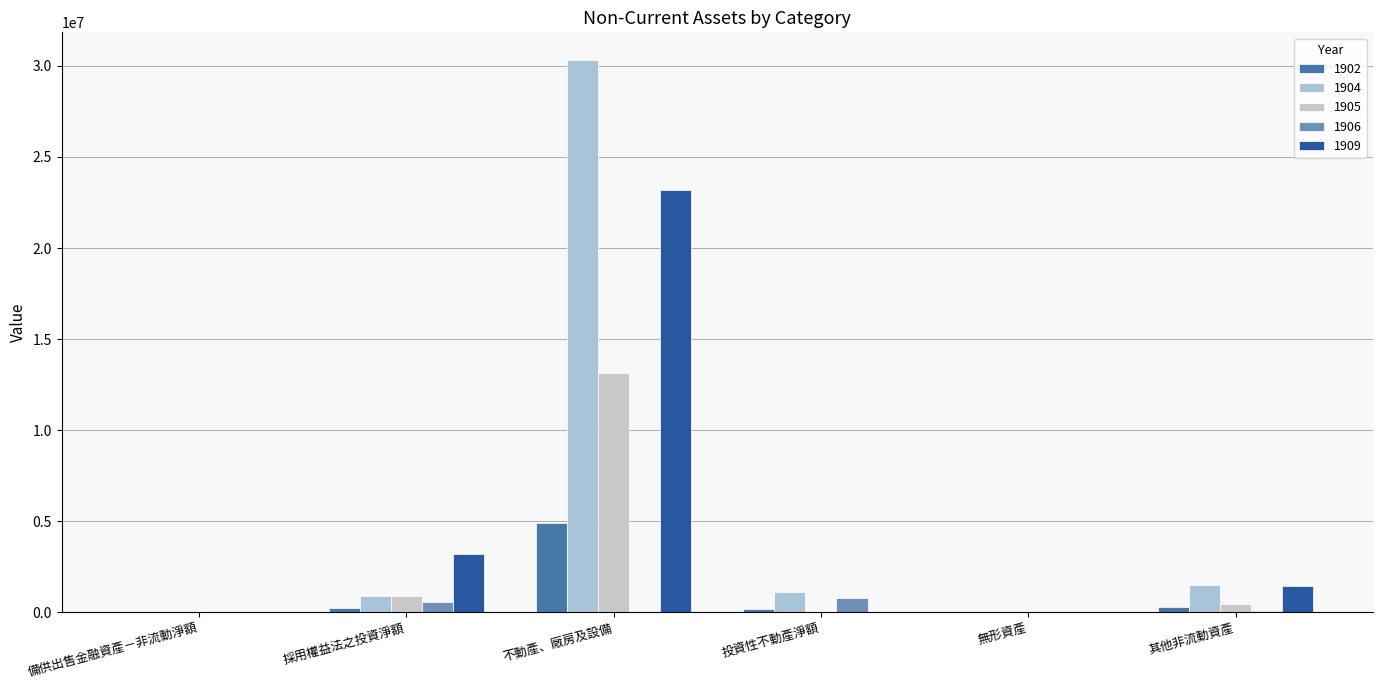

Which has a higher value, 不動產、廠房及設備 or 無形資產?

不動產、廠房及設備